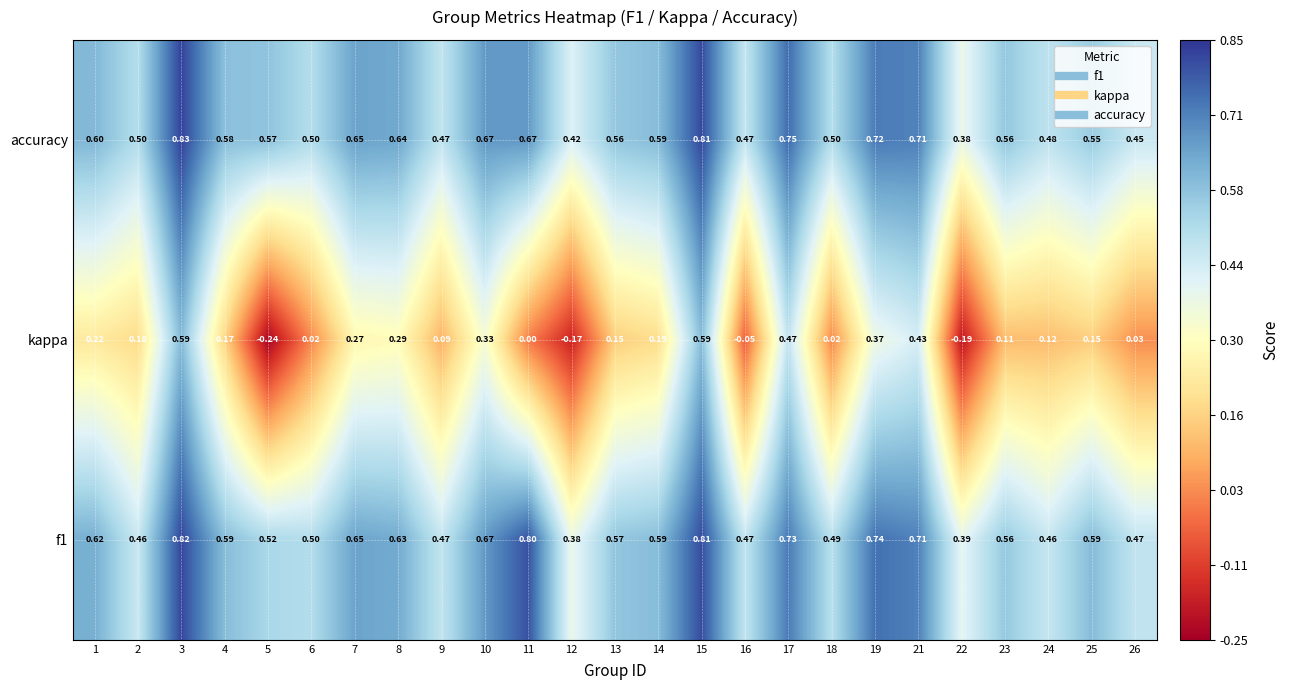

Which series has the widest spread of values?

kappa